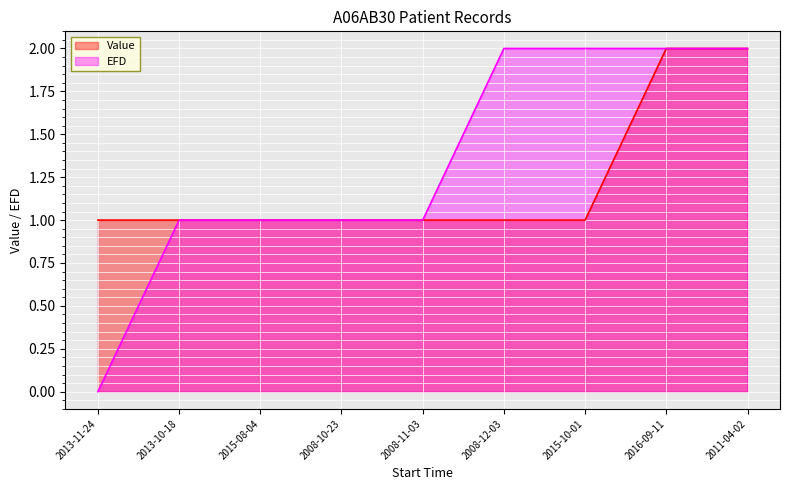

List the labels in order of EFD value, largest first.

2008-12-03, 2015-10-01, 2016-09-11, 2011-04-02, 2013-10-18, 2015-08-04, 2008-10-23, 2008-11-03, 2013-11-24